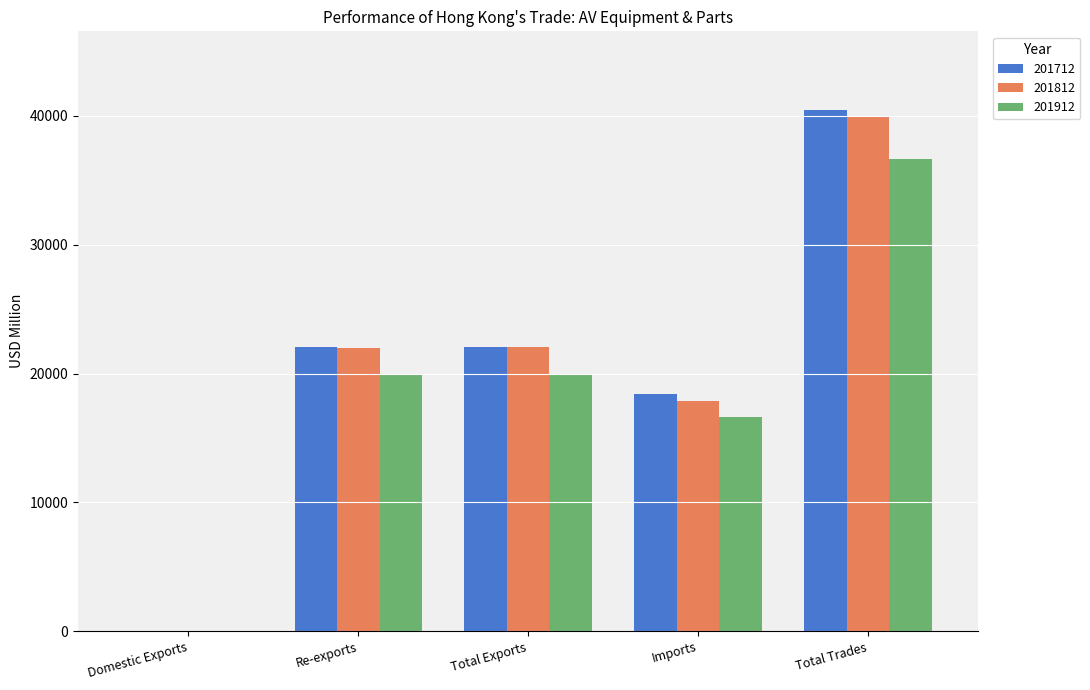

Is it true that 201912 equals 29251.1 at Re-exports?

False